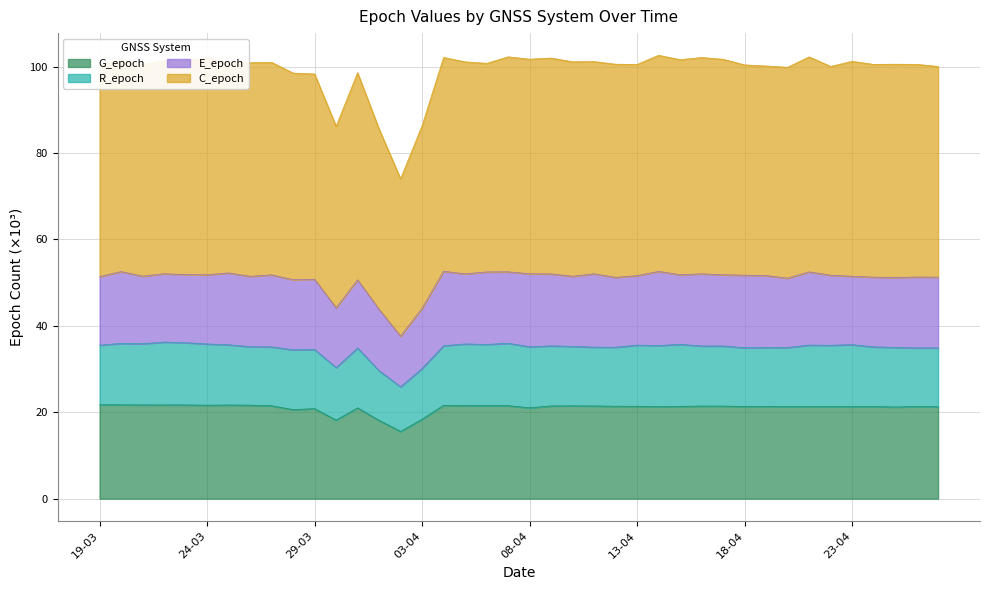

True or false: C_epoch and G_epoch intersect in this chart.

False